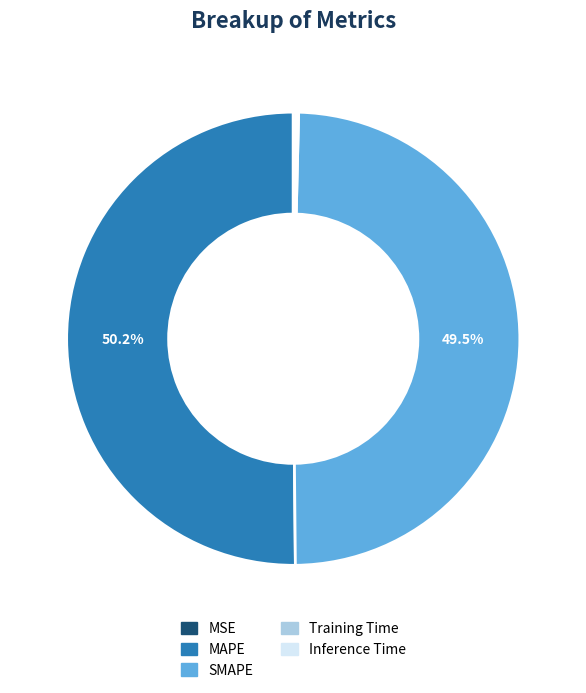

Which category accounts for the majority?

MAPE